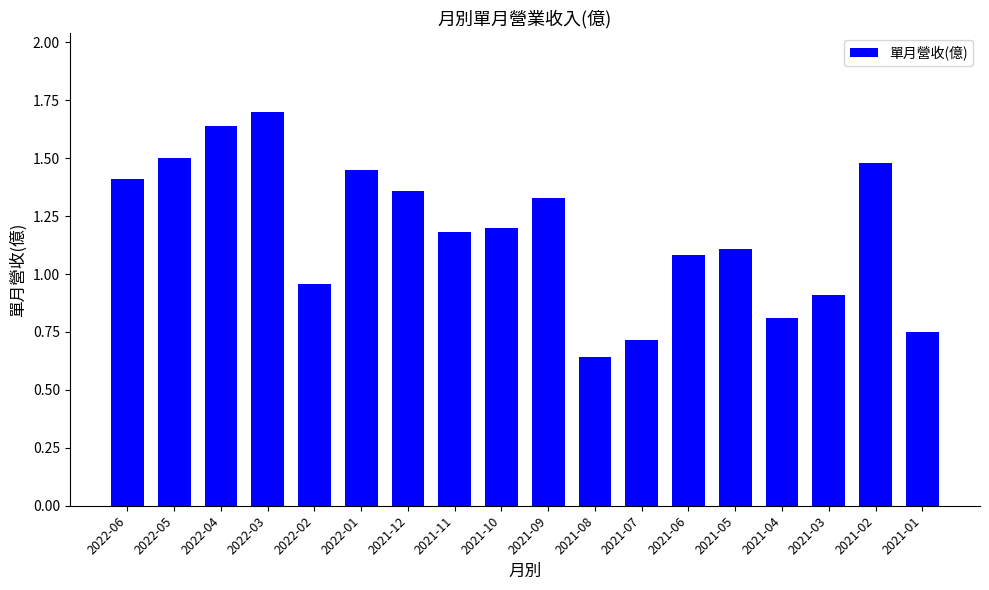

What is the approximate value at 2021-07?

0.7